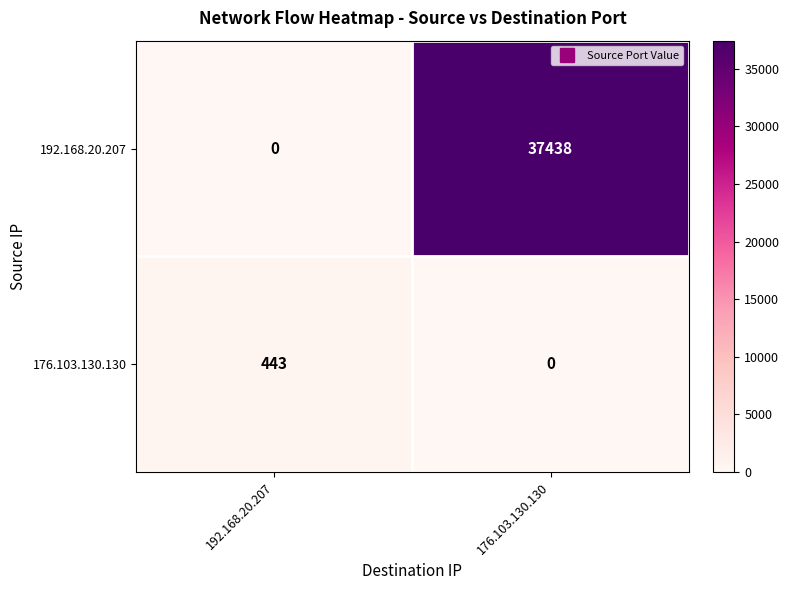

What is the difference between the 176.103.130.130 values at 176.103.130.130 and 192.168.20.207?

443